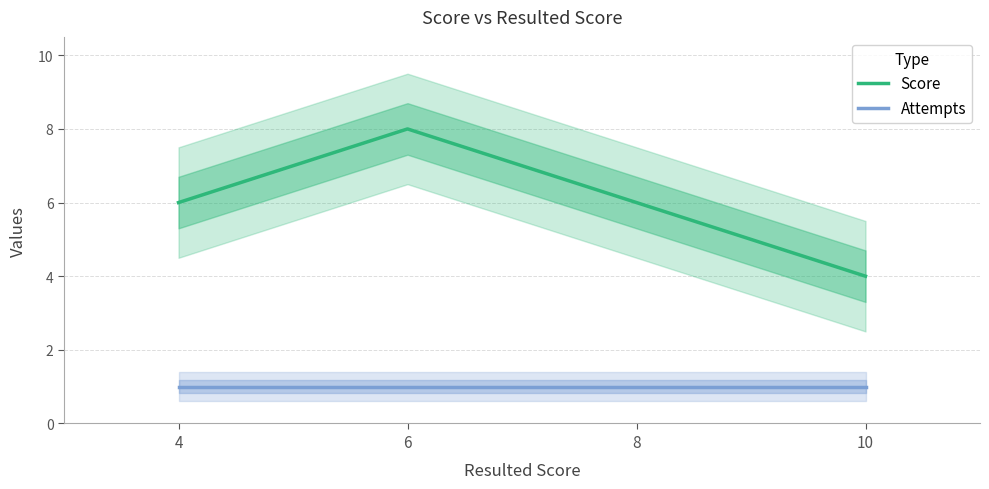

The value of Attempts at 4 is 1. True or false?

True